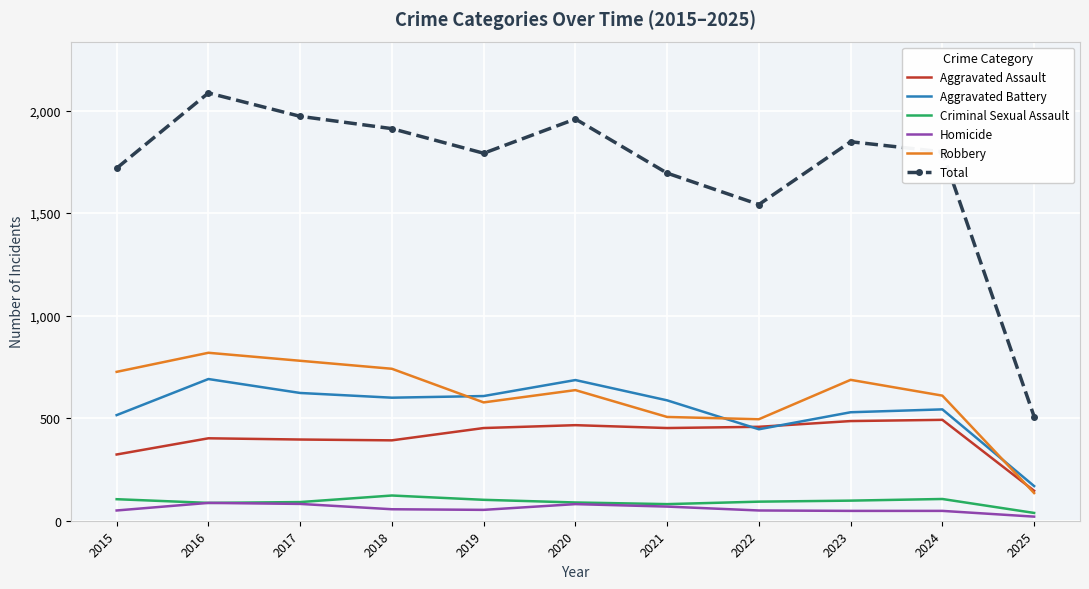

Which series changed the most between 2015 and 2017?

Total